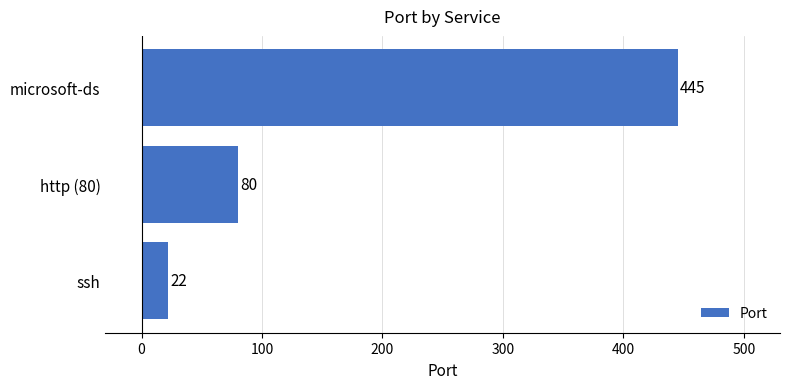

What is the average value?

182